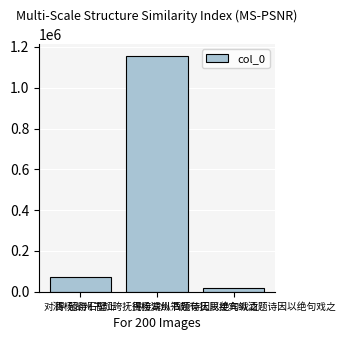

True or false: the data shows 1817738 at 得杨湖州书颇誇抚民接宾纵酒题诗因以绝句戏之.

False